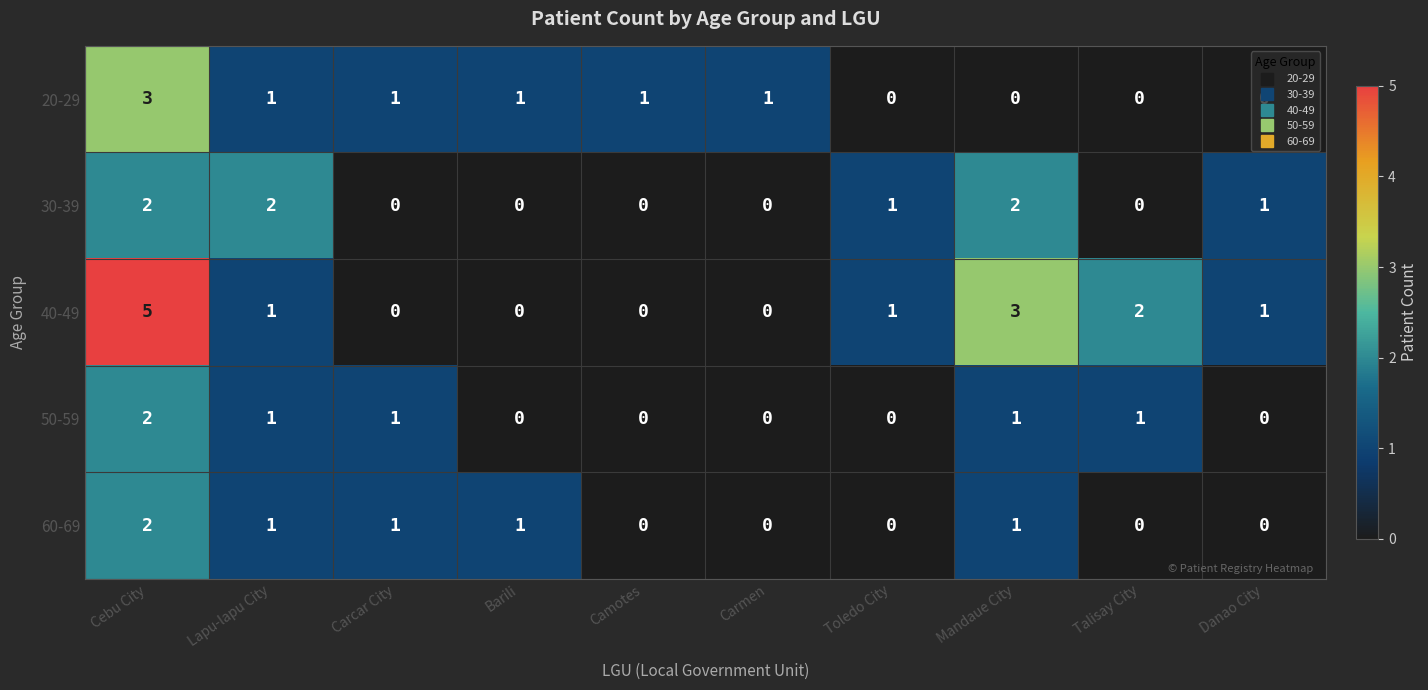

What is the sum of all 30-39 values?

8